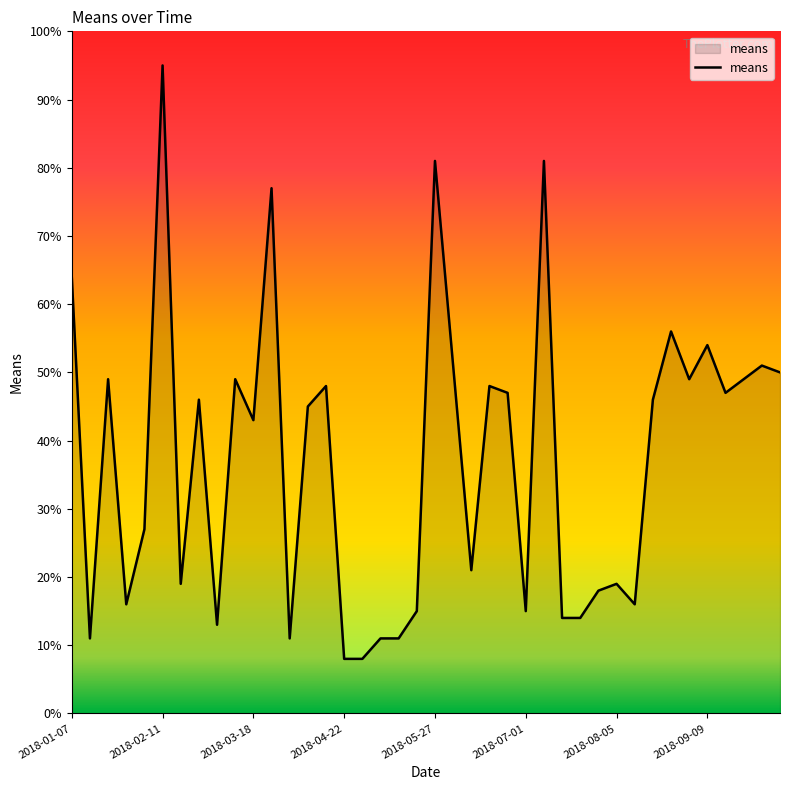

What is the average value?

37